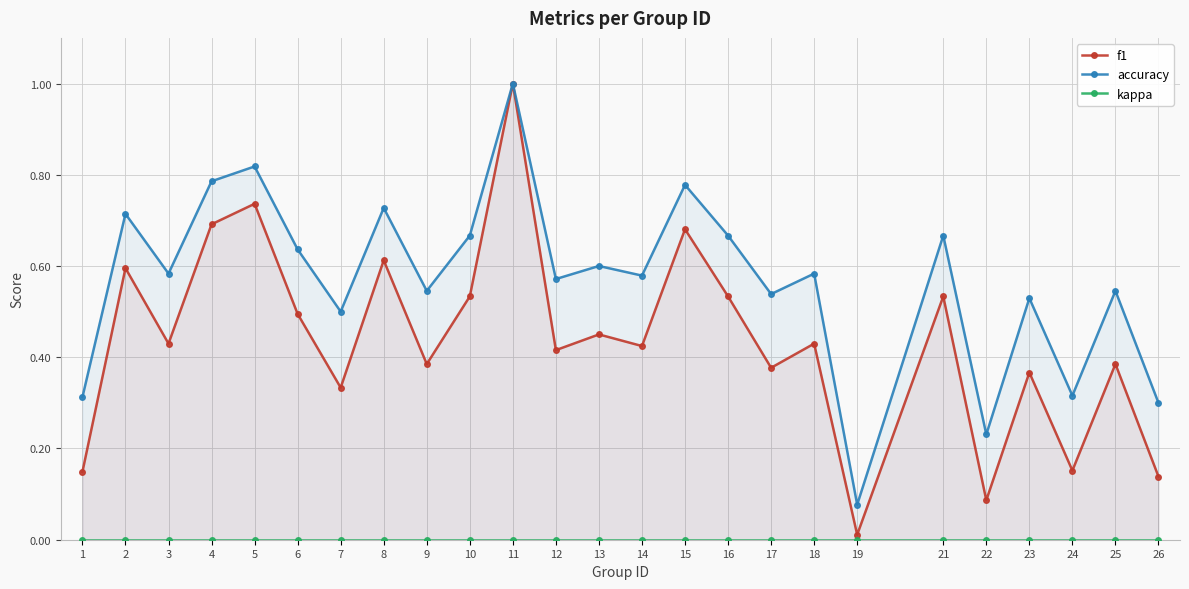

How many interior local peaks does the f1 series have?

10